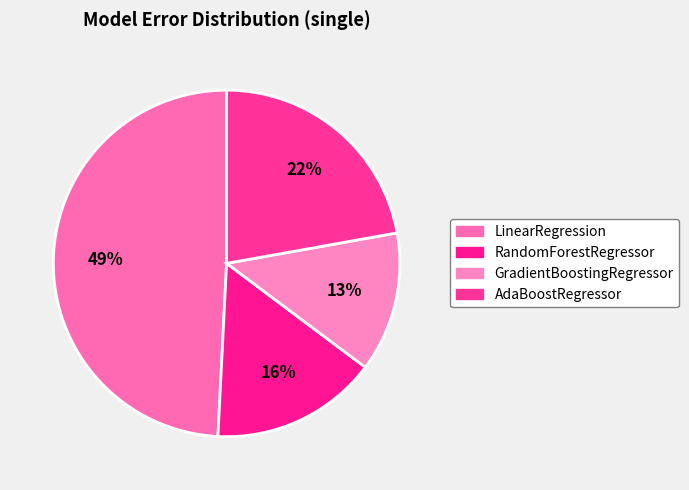

To the nearest percent, what is the difference between the largest and smallest slice percentages?

36%